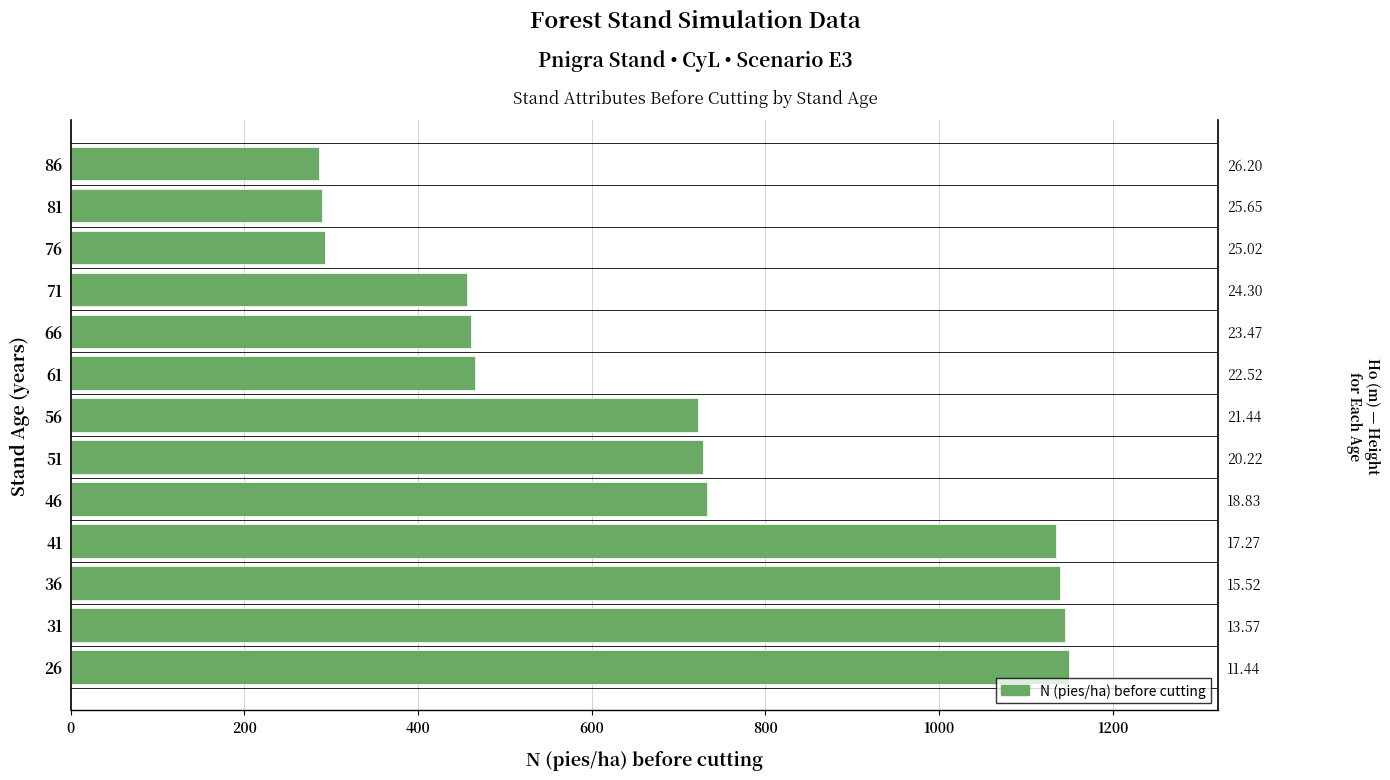

Count the number of data series in this chart.

1